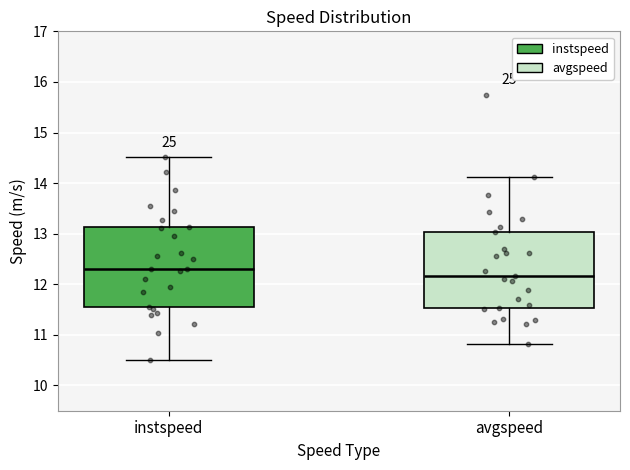

Reading left to right, transcribe this box plot: for each box, give where its median line is, the range the box spans, and where its two whiskers end, as read against the y-axis. The values are not printed on the chart, so give them approximately, as read against the axis.

instspeed: median 12.3, box 11.5 to 13.1, whiskers 10.5 to 14.5
avgspeed: median 12.2, box 11.5 to 13.0, whiskers 10.8 to 14.1